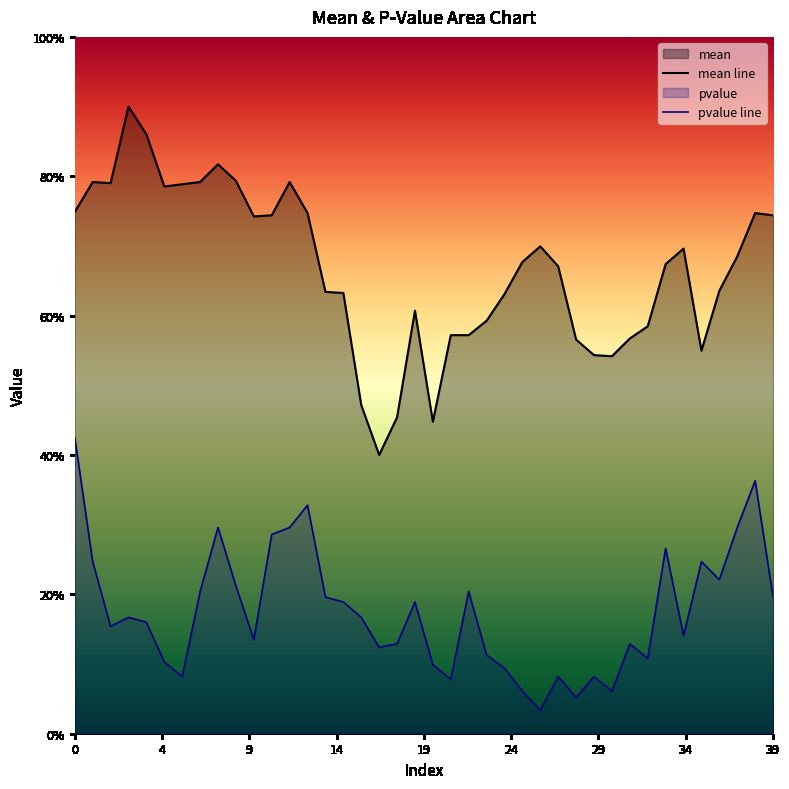

What is the difference between the pvalue values at 22 and 12?

0.1